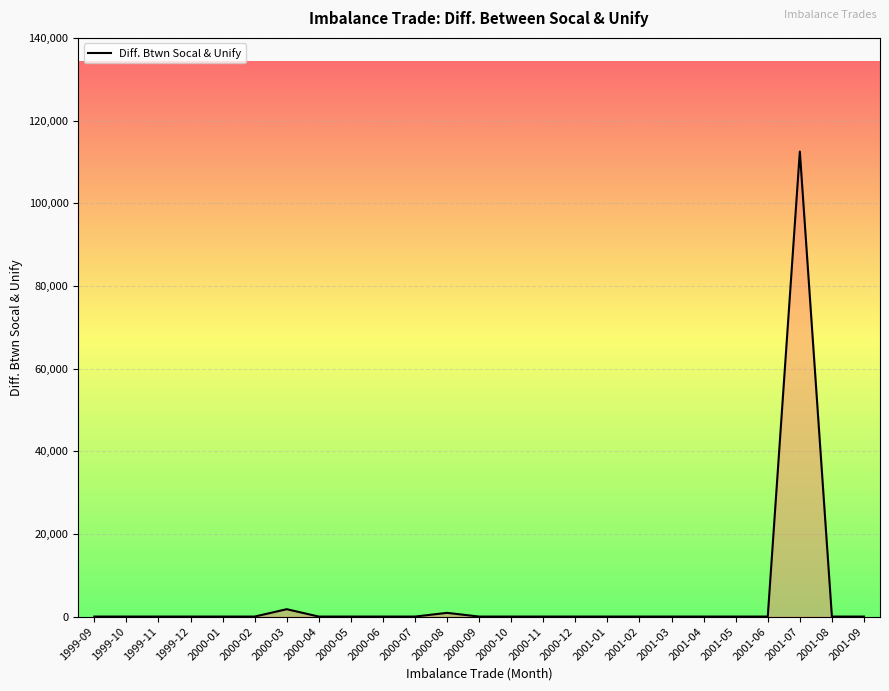

How many lines are shown in the chart?

1